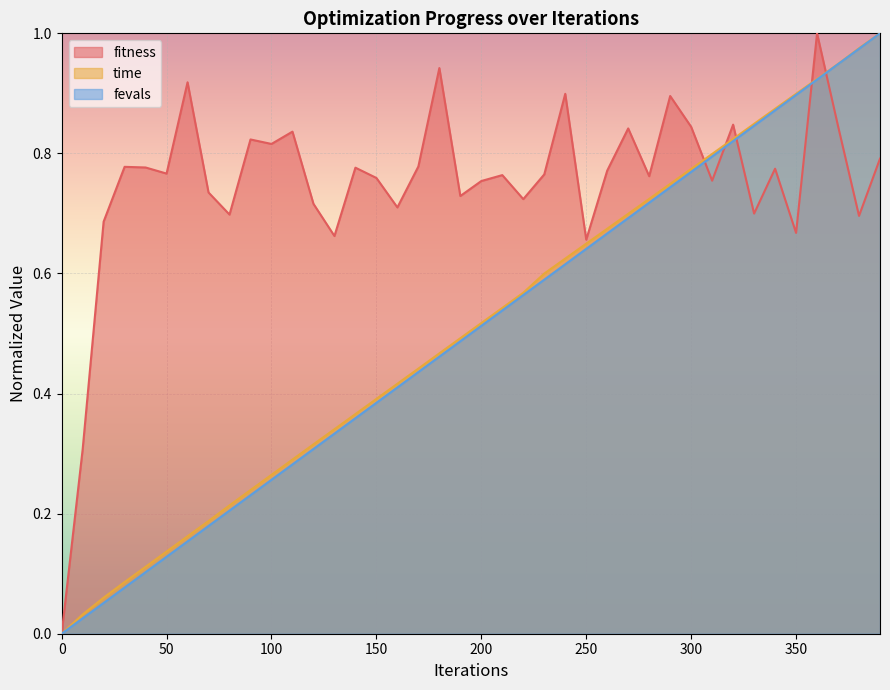

At which category does fitness reach its first local valley?

50